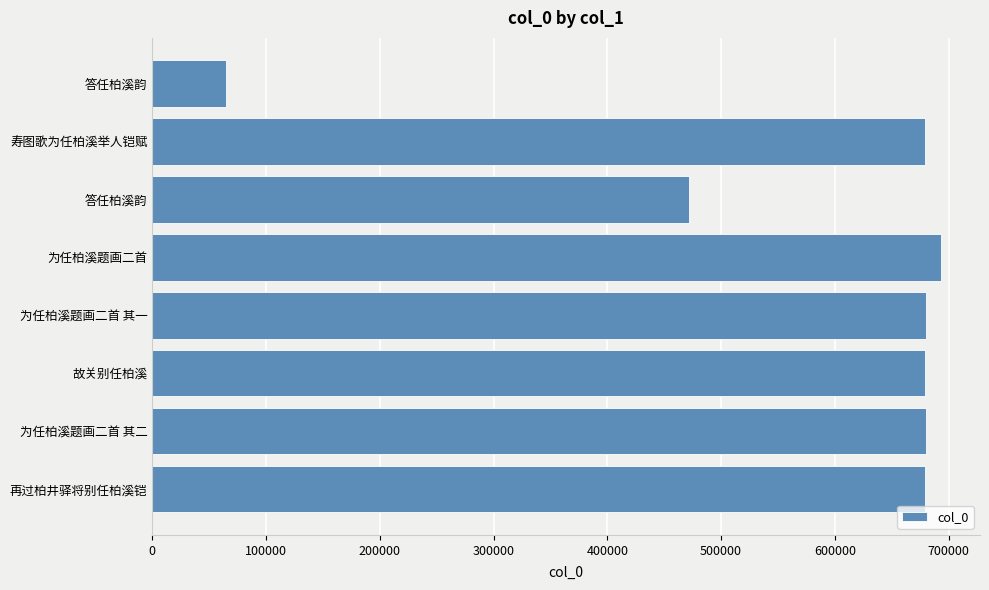

Count the number of data series in this chart.

1